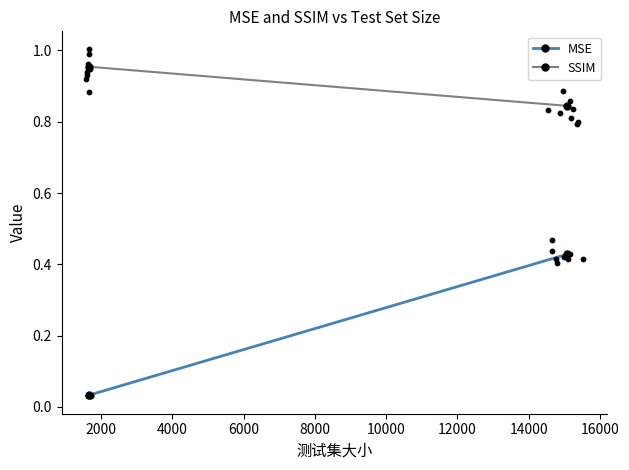

Which series has the largest total across all categories?

SSIM